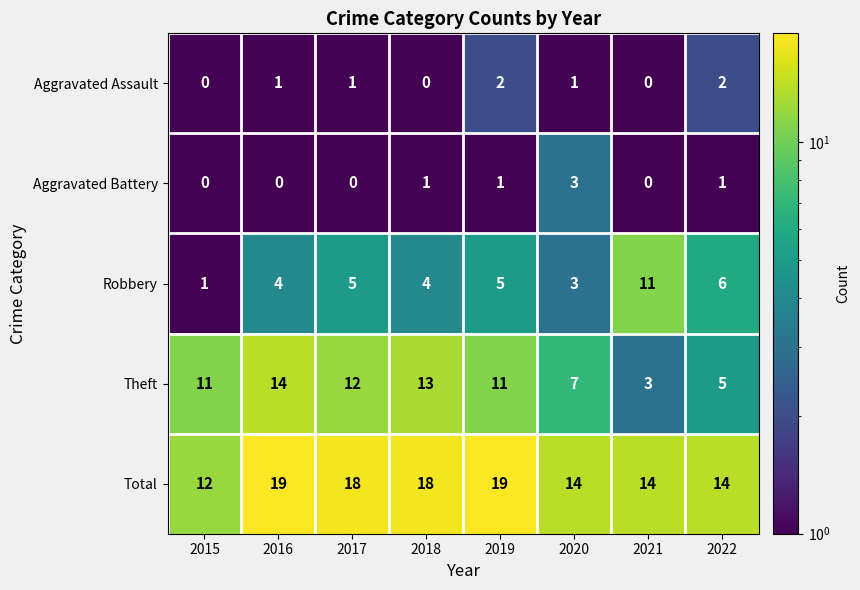

What is the average value of the Total series?

16